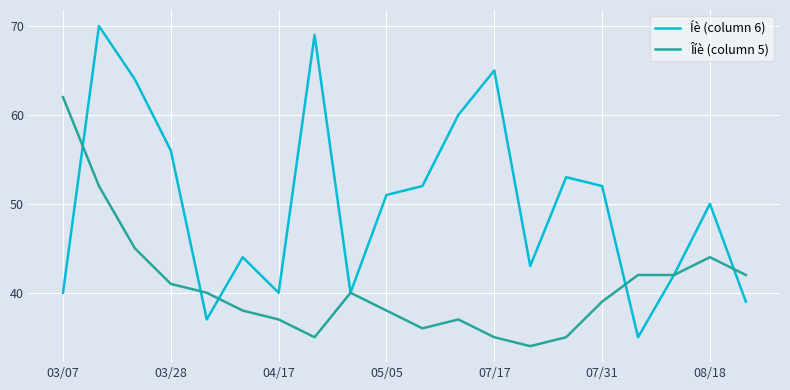

List the series in order of their overall mean, lowest first.

Îíè (column 5), Íè (column 6)